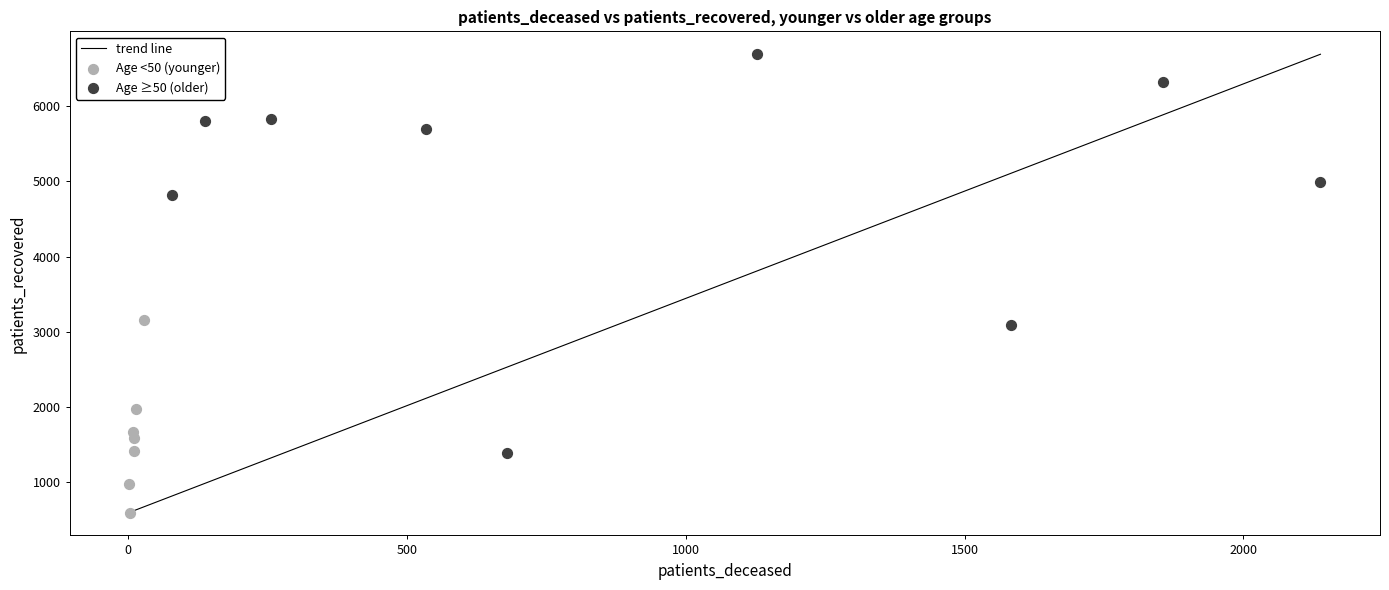

Which series has the widest spread of Y values?

Age ≥50 (older)